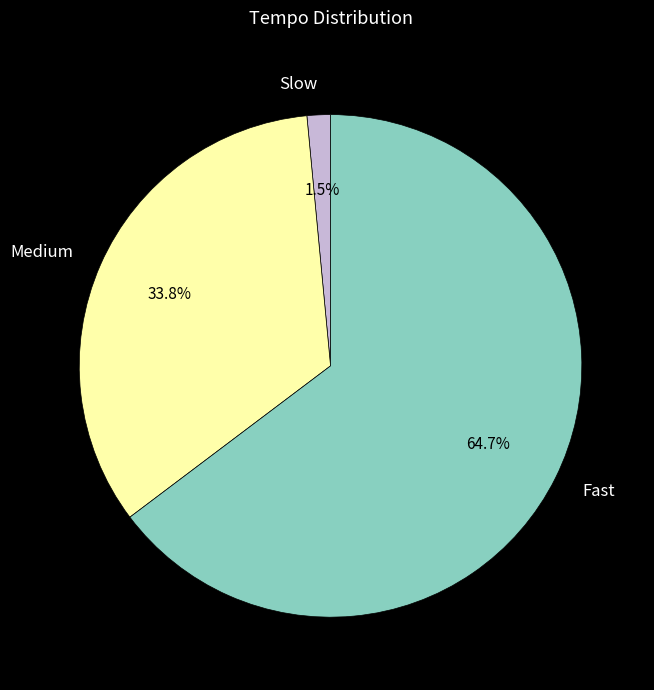

How much of the chart is everything except Fast?

35.3%